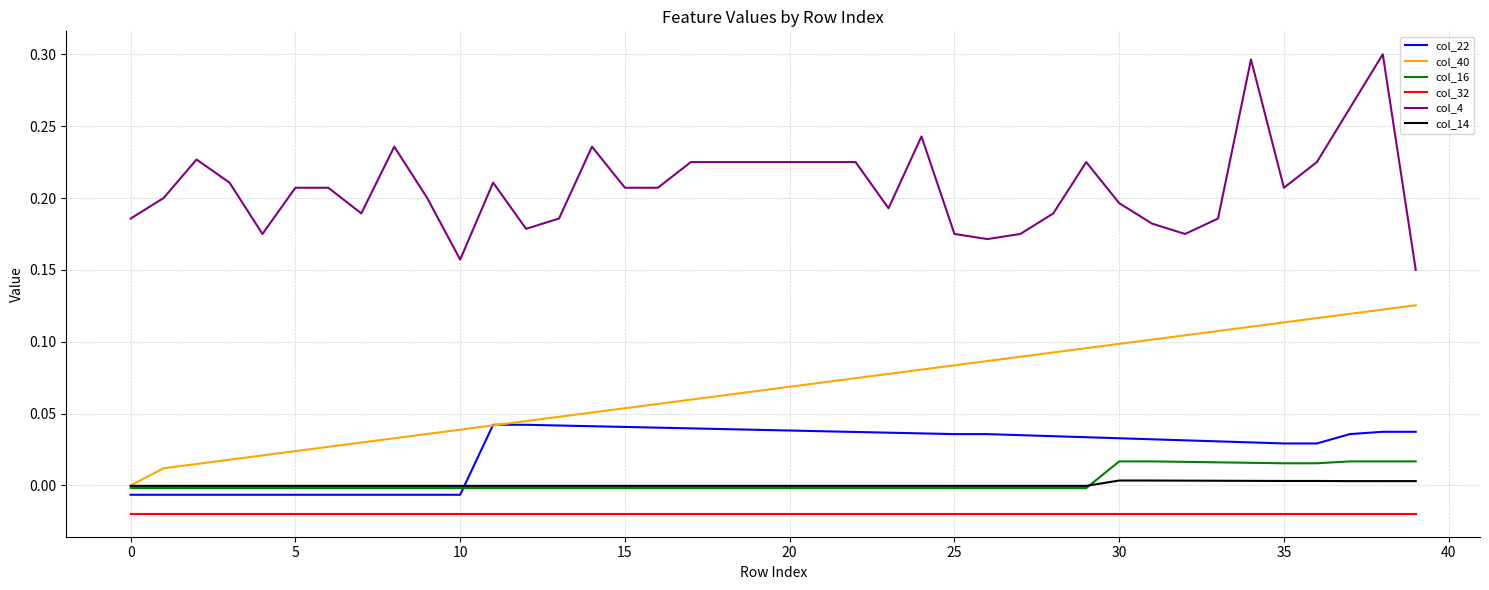

What is the sum of all col_40 values?

2.7